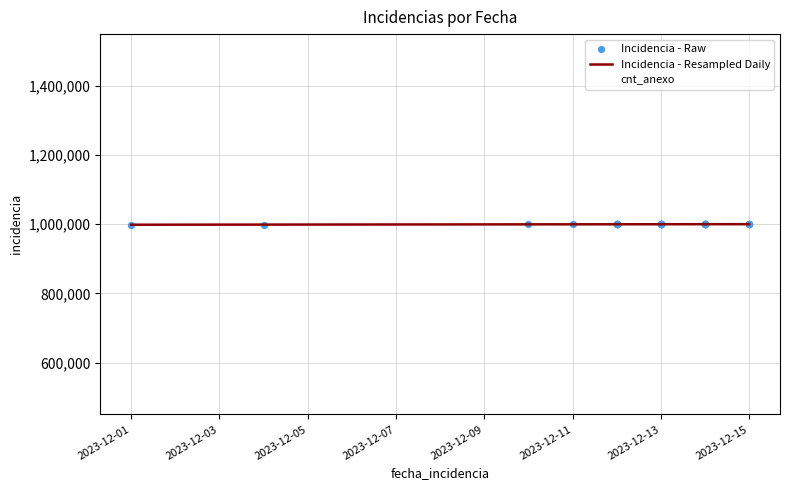

What is the minimum value for Incidencia - Resampled Daily?

998398.0